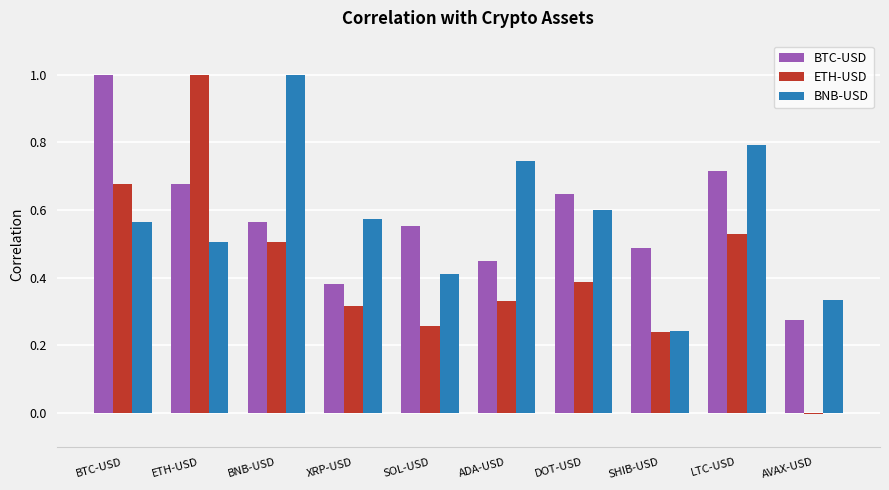

True or false: BNB-USD has a value of 1.0 at BNB-USD.

True